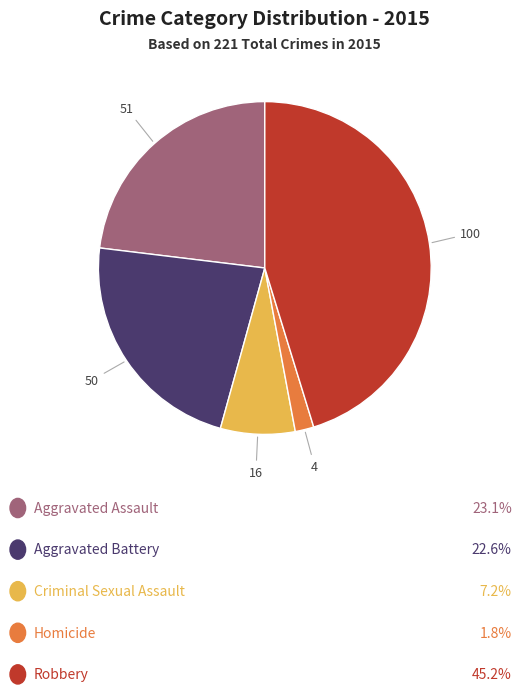

Is there any slice that represents more than half of the pie?

No